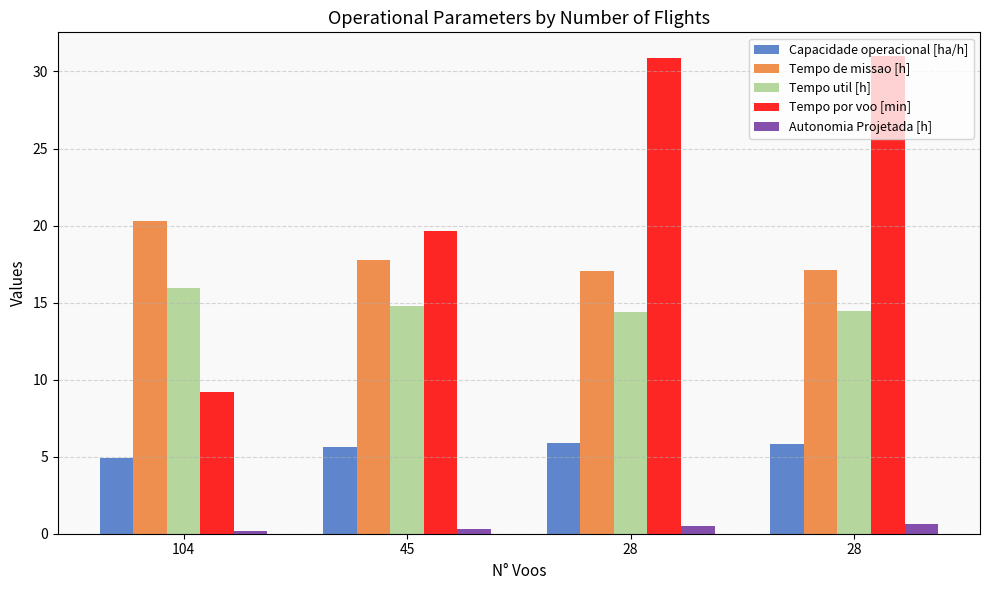

What is the average value of the Tempo util [h] series?

14.9